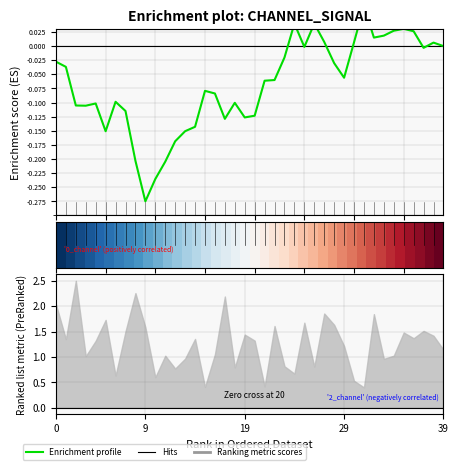

Which category has the lowest value across all series?

9